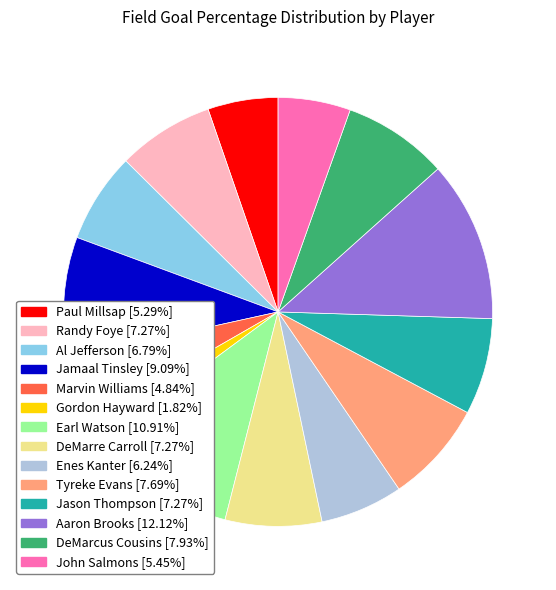

Is there a majority slice in this chart?

No